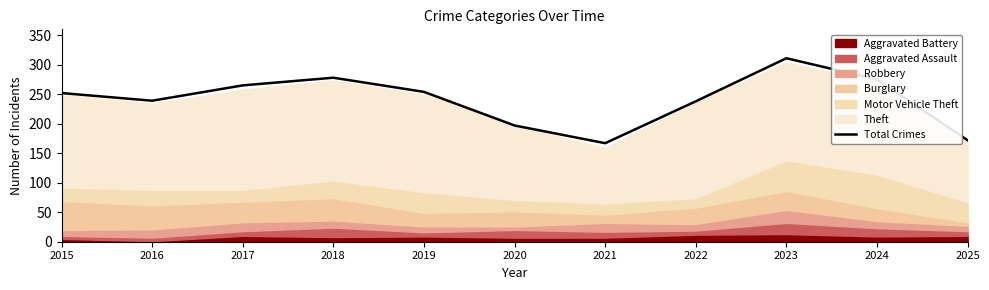

What is the average value?

241